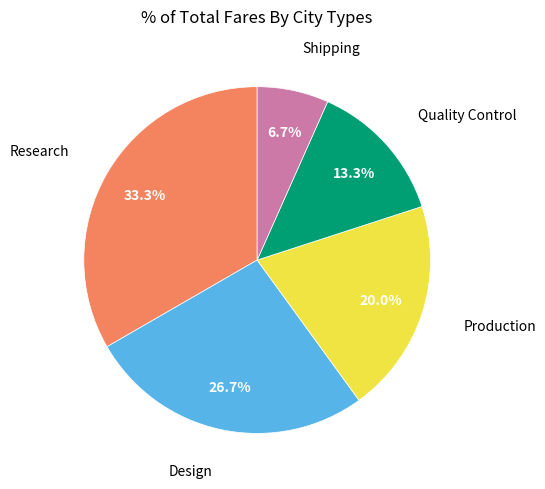

Is there any slice that represents more than half of the pie?

No